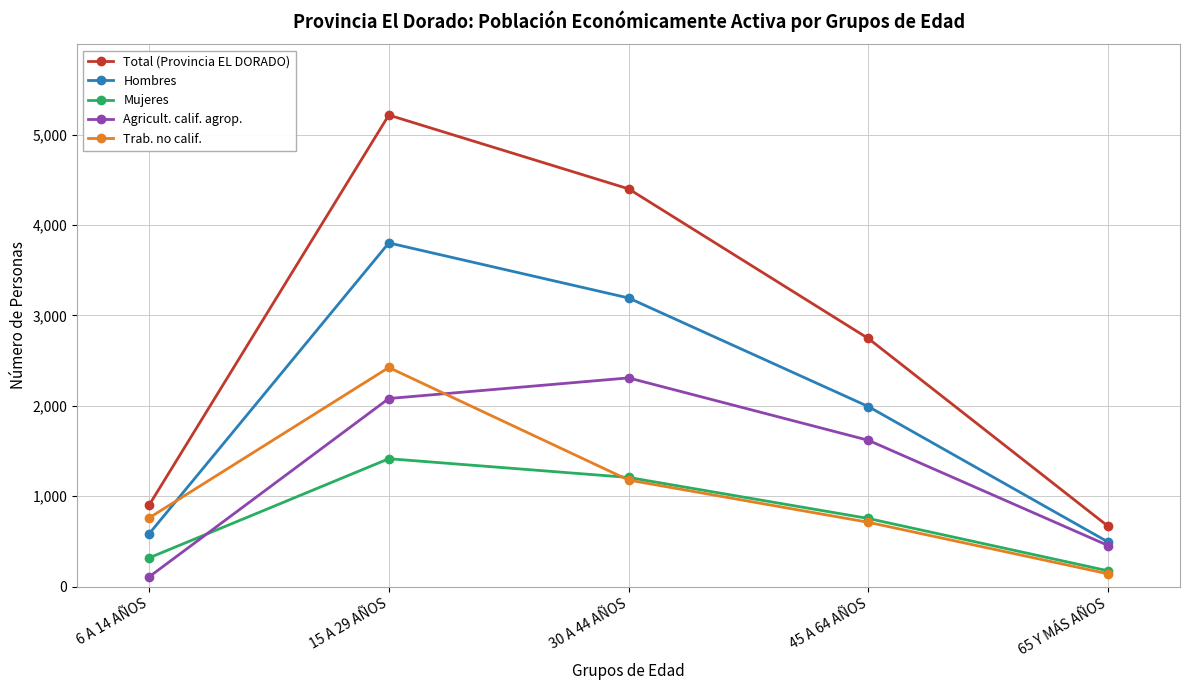

The value of Mujeres at 45 A 64 AÑOS is 175. True or false?

False